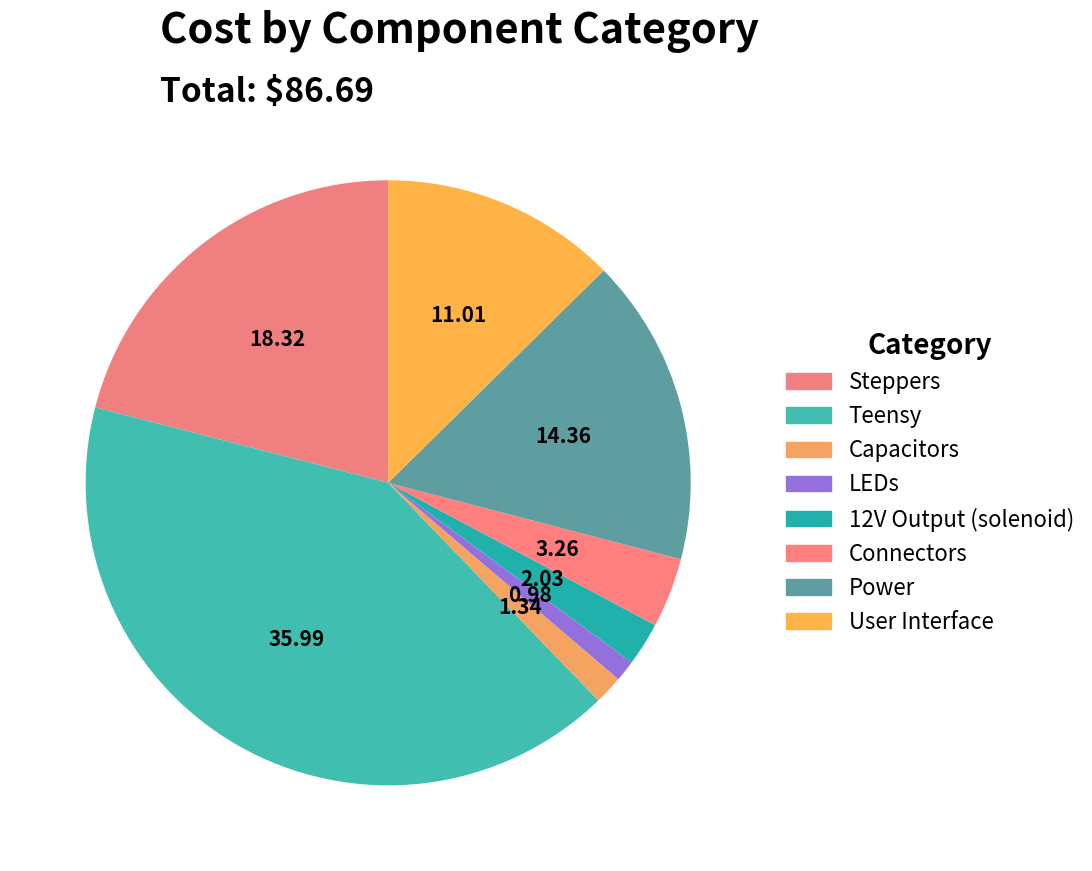

Count the number of slices in the pie.

8